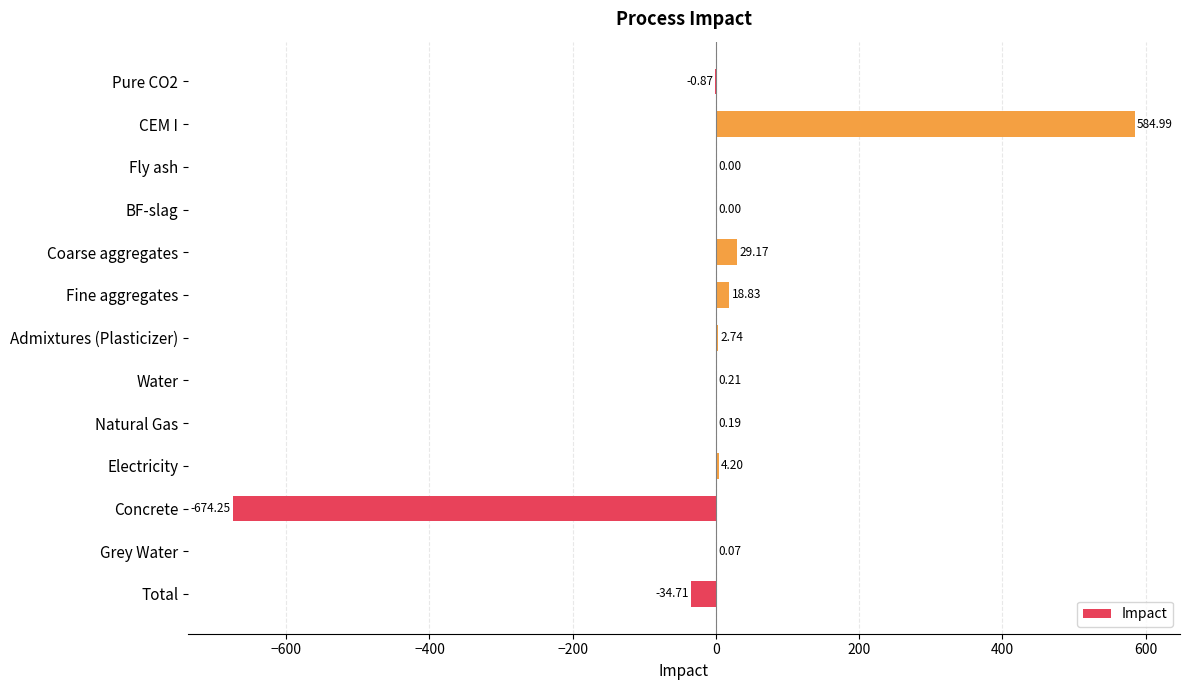

What is the change in value from Coarse aggregates to Water?

-29.0